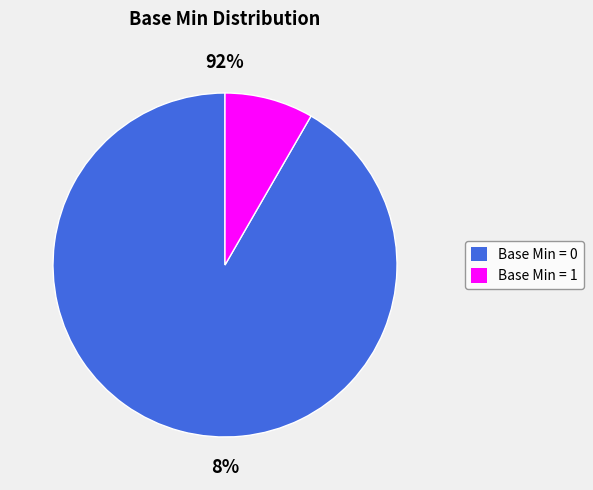

Is Extension the majority of the pie?

No